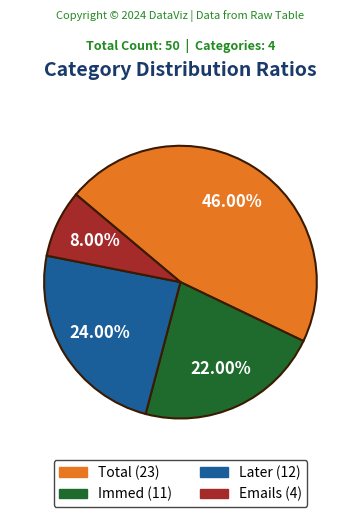

Count the number of slices in the pie.

4